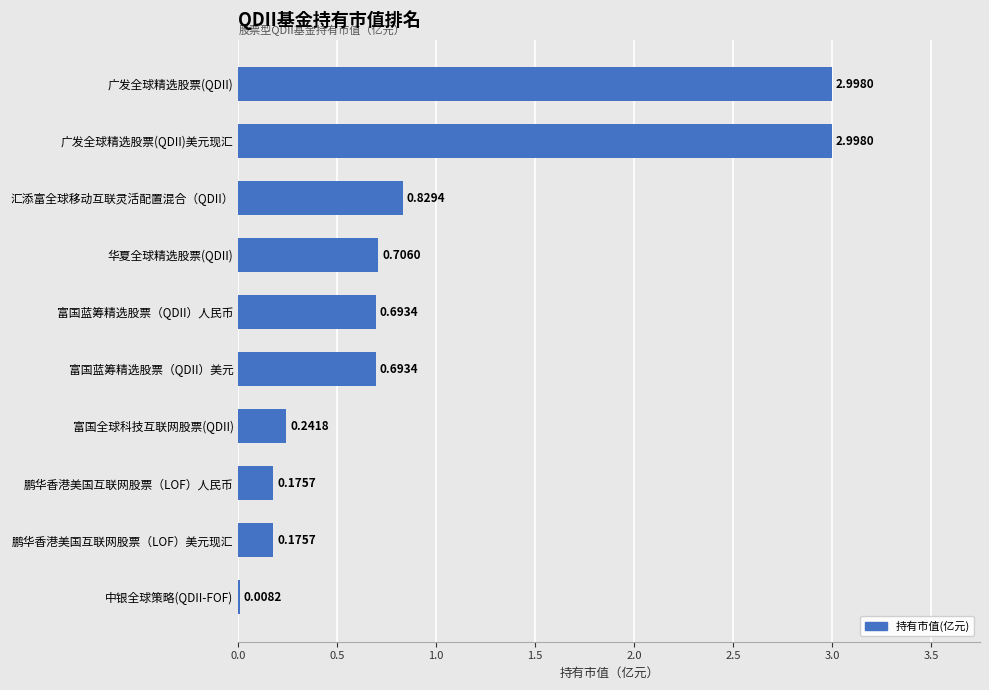

What is the change in value from 华夏全球精选股票(QDII) to 广发全球精选股票(QDII)美元现汇?

+2.3